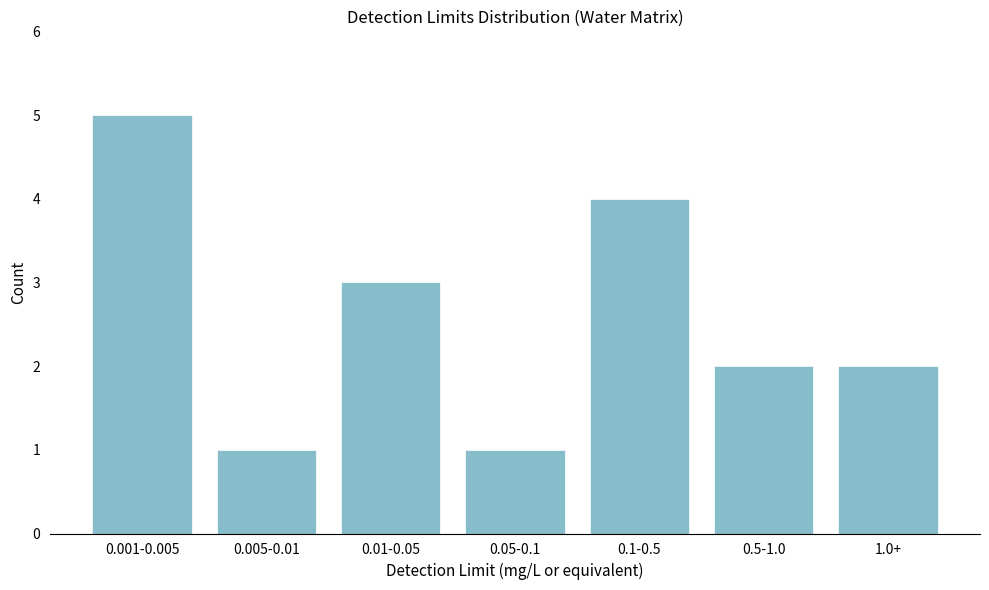

Reading left to right, extract all data points from this chart.

0.001-0.005=5	0.005-0.01=1	0.01-0.05=3	0.05-0.1=1	0.1-0.5=4	0.5-1.0=2	1.0+=2